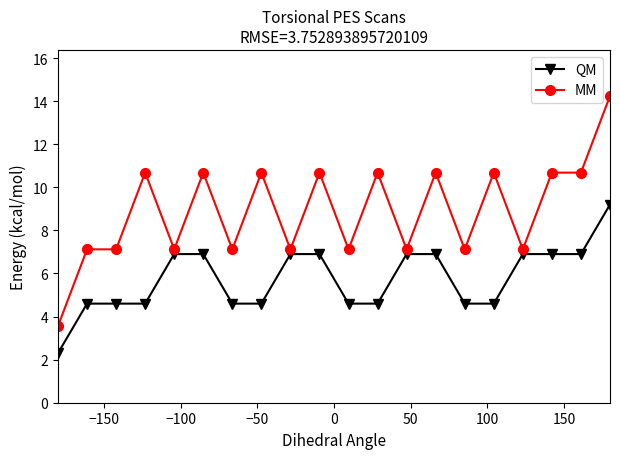

Does the chart display data point markers on the line(s)?

Yes